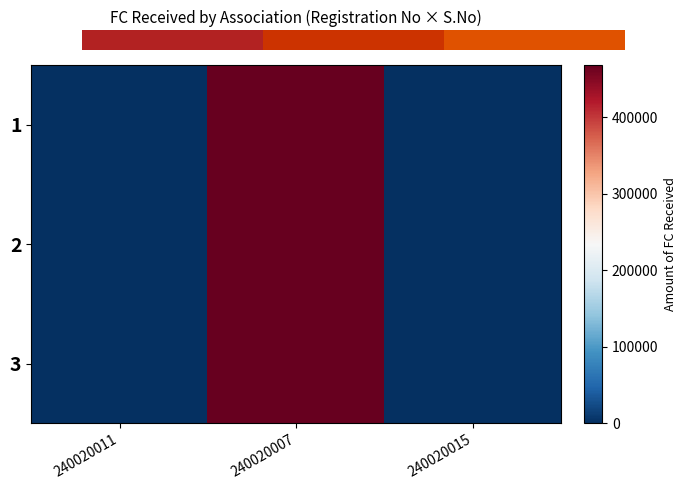

What is the maximum value shown in the chart?

468167